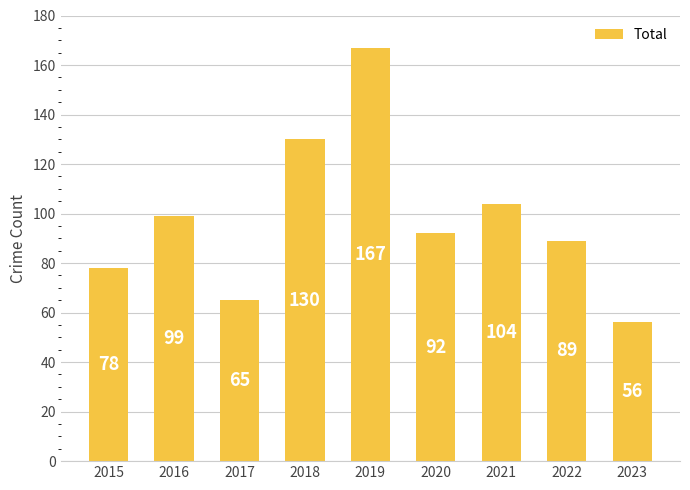

The value at 2020 is 92. True or false?

True